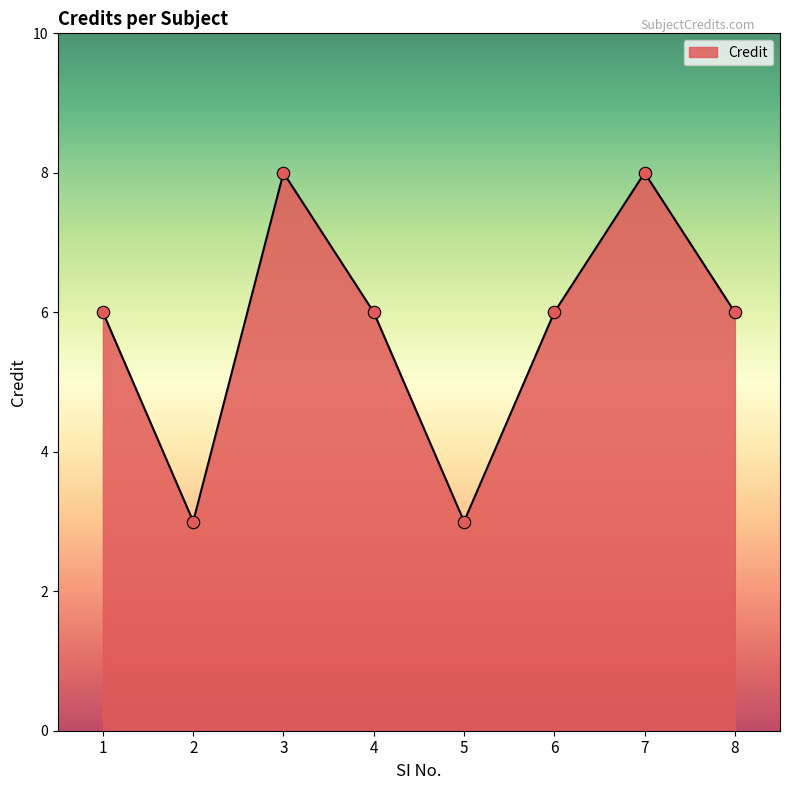

Approximately how many times larger is the value at 6 compared to 4?

1.0